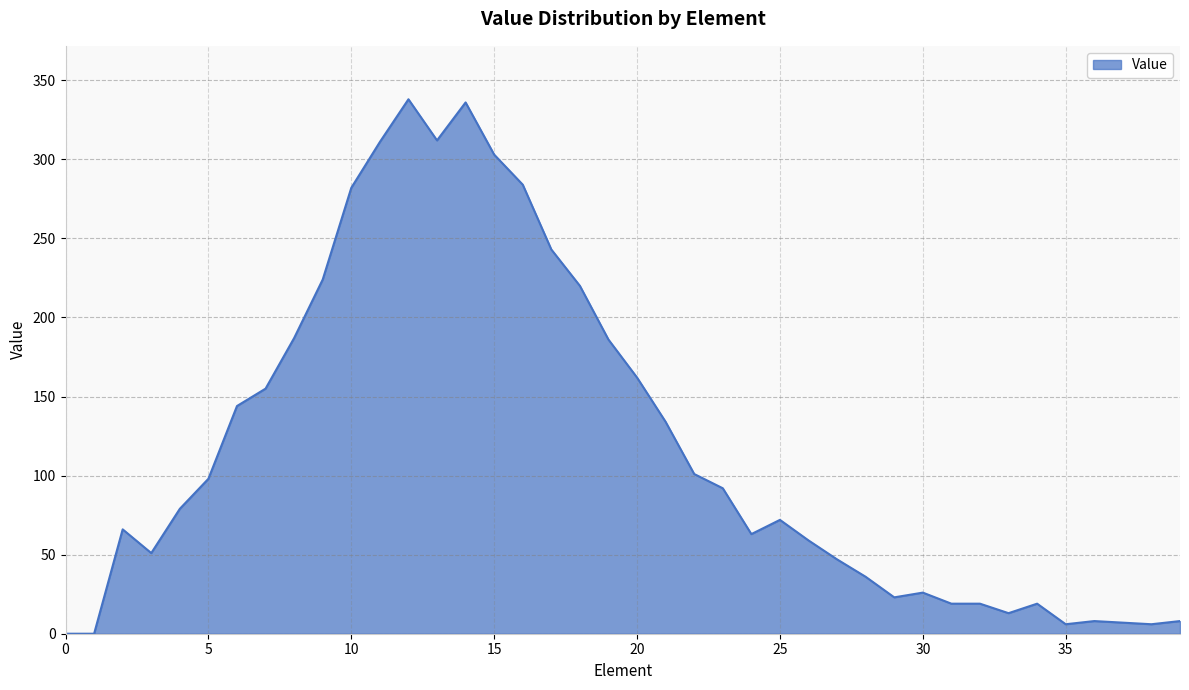

What is the maximum value shown in the chart?

338